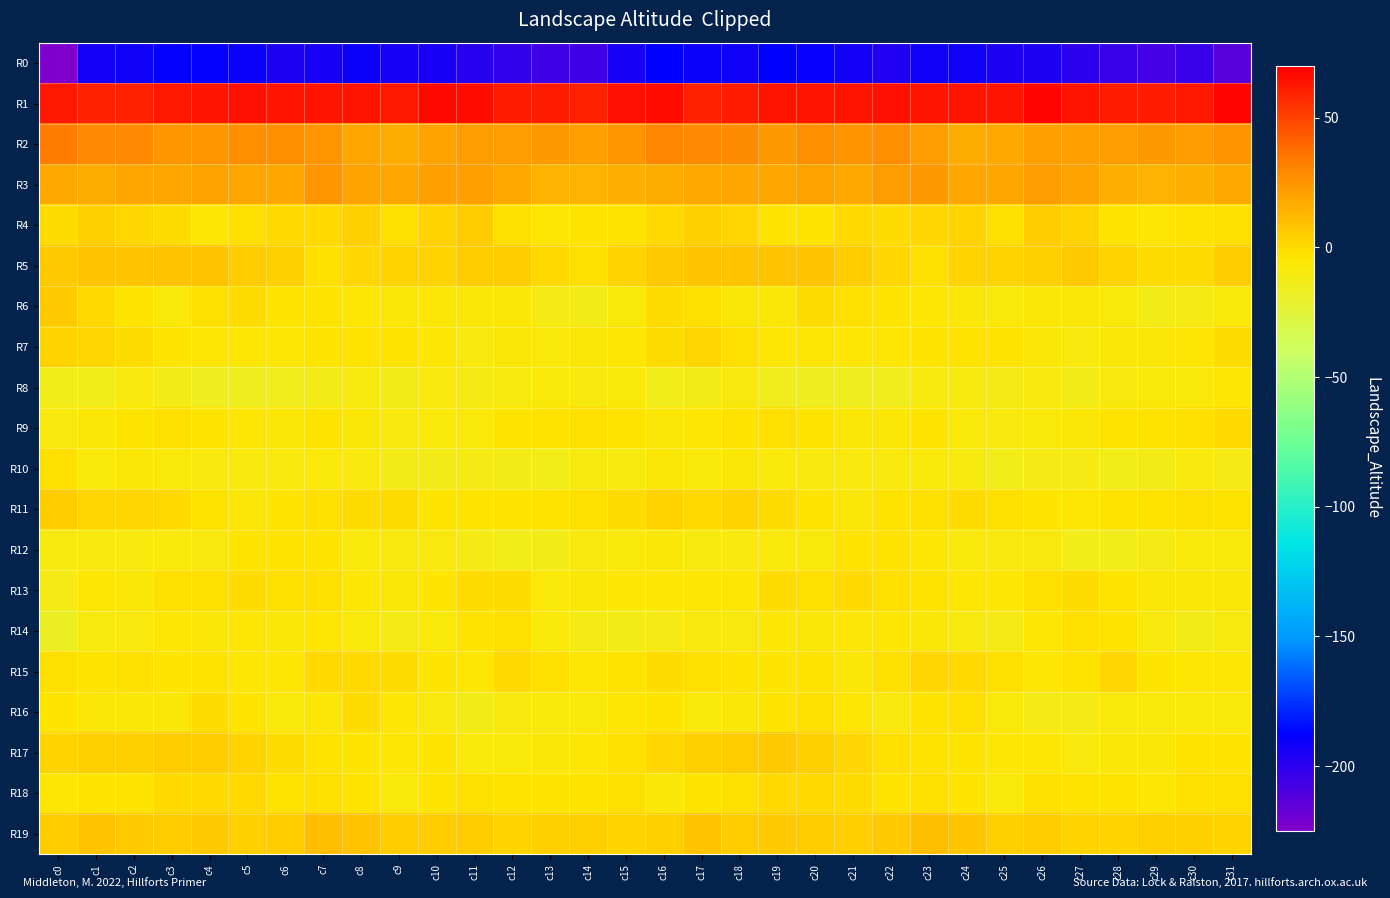

Reading right to left, what are all the values shown in this chart?

R0: c31=-213.3	c30=-203.4	c29=-206.8	c28=-203.9	c27=-200.8	c26=-195.9	c25=-195.1	c24=-192.0	c23=-191.9	c22=-196.4	c21=-192.8	c20=-189.9	c19=-187.4	c18=-191.6	c17=-191.4	c16=-187.1	c15=-194.1	c14=-205.7	c13=-206.3	c12=-202.5	c11=-199.3	c10=-194.8	c9=-194.7	c8=-191.0	c7=-194.1	c6=-195.9	c5=-190.9	c4=-189.0	c3=-188.4	c2=-192.3	c1=-192.8	c0=-224.3
R1: c31=68.8	c30=62.1	c29=61.8	c28=61.4	c27=64.0	c26=68.1	c25=64.0	c24=63.1	c23=63.7	c22=64.2	c21=64.2	c20=64.1	c19=63.4	c18=61.1	c17=59.7	c16=65.9	c15=65.2	c14=60.7	c13=61.8	c12=61.9	c11=66.1	c10=67.2	c9=62.6	c8=63.8	c7=63.7	c6=64.0	c5=64.6	c4=63.7	c3=62.9	c2=59.8	c1=60.7	c0=62.7
R2: c31=25.2	c30=22.0	c29=22.9	c28=22.6	c27=21.4	c26=21.4	c25=17.8	c24=16.8	c23=22.3	c22=26.3	c21=26.1	c20=26.6	c19=23.8	c18=28.0	c17=28.6	c16=30.8	c15=24.4	c14=21.4	c13=23.0	c12=22.2	c11=21.6	c10=20.3	c9=16.3	c8=18.7	c7=24.5	c6=26.4	c5=26.7	c4=25.1	c3=25.0	c2=28.5	c1=29.6	c0=33.3
R3: c31=17.5	c30=15.3	c29=14.0	c28=15.7	c27=19.7	c26=21.8	c25=19.0	c24=18.8	c23=23.2	c22=21.8	c21=17.5	c20=19.9	c19=19.0	c18=18.6	c17=17.2	c16=16.7	c15=14.7	c14=14.6	c13=13.7	c12=17.7	c11=21.2	c10=21.0	c9=18.1	c8=20.2	c7=24.2	c6=19.1	c5=18.4	c4=19.7	c3=18.8	c2=18.3	c1=16.8	c0=17.1
R4: c31=-2.5	c30=-3.3	c29=-5.0	c28=-4.5	c27=3.1	c26=4.8	c25=-1.7	c24=2.8	c23=1.8	c22=-0.4	c21=-0.1	c20=-4.4	c19=-3.9	c18=1.1	c17=3.6	c16=0.4	c15=-3.4	c14=-3.9	c13=-5.8	c12=-1.7	c11=5.3	c10=2.5	c9=-1.5	c8=4.1	c7=-0.2	c6=0.4	c5=-1.5	c4=-5.5	c3=-1.4	c2=1.5	c1=4.1	c0=-1.4
R5: c31=4.6	c30=-0.5	c29=-1.4	c28=2.8	c27=5.6	c26=3.5	c25=2.5	c24=2.9	c23=-1.7	c22=1.4	c21=4.5	c20=7.2	c19=8.6	c18=8.1	c17=7.4	c16=6.2	c15=2.3	c14=-2.0	c13=-0.1	c12=4.5	c11=5.2	c10=2.7	c9=3.1	c8=1.3	c7=-1.8	c6=3.5	c5=5.2	c4=8.0	c3=8.8	c2=7.3	c1=8.3	c0=5.9
R6: c31=-7.5	c30=-11.0	c29=-12.3	c28=-8.3	c27=-6.2	c26=-6.7	c25=-7.5	c24=-6.3	c23=-5.3	c22=-3.8	c21=-2.2	c20=-0.7	c19=-6.2	c18=-7.1	c17=-1.7	c16=-1.3	c15=-7.5	c14=-12.5	c13=-11.1	c12=-6.8	c11=-6.3	c10=-7.1	c9=-7.1	c8=-5.9	c7=-4.6	c6=-3.8	c5=-1.0	c4=-2.1	c3=-7.8	c2=-4.8	c1=0.7	c0=6.5
R7: c31=-1.0	c30=-5.4	c29=-7.0	c28=-7.1	c27=-8.4	c26=-7.1	c25=-3.6	c24=-3.1	c23=-3.8	c22=-5.0	c21=-5.8	c20=-5.8	c19=-5.3	c18=-1.8	c17=1.1	c16=-0.7	c15=-5.0	c14=-6.1	c13=-7.6	c12=-7.0	c11=-8.6	c10=-5.5	c9=-3.1	c8=-3.5	c7=-3.8	c6=-5.7	c5=-5.6	c4=-5.7	c3=-4.2	c2=-0.4	c1=1.6	c0=2.8
R8: c31=-4.9	c30=-7.9	c29=-7.8	c28=-8.5	c27=-12.3	c26=-8.6	c25=-11.2	c24=-10.5	c23=-10.4	c22=-14.4	c21=-16.0	c20=-15.9	c19=-14.4	c18=-8.8	c17=-11.9	c16=-13.9	c15=-8.2	c14=-8.6	c13=-7.4	c12=-10.1	c11=-11.5	c10=-8.4	c9=-12.2	c8=-9.6	c7=-11.8	c6=-15.1	c5=-16.0	c4=-15.7	c3=-12.3	c2=-8.8	c1=-13.8	c0=-13.0
R9: c31=-0.2	c30=-1.7	c29=-3.3	c28=-2.8	c27=-6.9	c26=-7.3	c25=-9.0	c24=-7.5	c23=-4.5	c22=-6.2	c21=-6.1	c20=-4.4	c19=-2.3	c18=-3.7	c17=-5.1	c16=-6.4	c15=-2.8	c14=-2.5	c13=-3.1	c12=-4.0	c11=-7.4	c10=-7.7	c9=-9.2	c8=-6.1	c7=-4.8	c6=-6.9	c5=-5.0	c4=-3.8	c3=-2.4	c2=-4.4	c1=-6.1	c0=-9.2
R10: c31=-11.7	c30=-9.1	c29=-12.8	c28=-13.2	c27=-11.8	c26=-11.8	c25=-13.3	c24=-10.3	c23=-7.5	c22=-8.4	c21=-9.5	c20=-9.2	c19=-8.3	c18=-6.3	c17=-7.9	c16=-7.1	c15=-9.7	c14=-9.9	c13=-13.9	c12=-12.4	c11=-11.1	c10=-12.7	c9=-12.8	c8=-8.8	c7=-7.5	c6=-9.2	c5=-9.3	c4=-9.2	c3=-7.2	c2=-7.0	c1=-7.2	c0=-2.5
R11: c31=-3.7	c30=-2.2	c29=-3.1	c28=-3.4	c27=-5.1	c26=-4.1	c25=-2.0	c24=-1.0	c23=-1.5	c22=-2.7	c21=-6.4	c20=-4.8	c19=-0.7	c18=2.2	c17=0.7	c16=3.2	c15=-0.4	c14=-2.5	c13=-3.3	c12=-3.8	c11=-4.7	c10=-3.8	c9=-1.2	c8=-1.3	c7=-1.6	c6=-4.1	c5=-6.6	c4=-3.2	c3=0.5	c2=1.8	c1=1.5	c0=5.3
R12: c31=-7.3	c30=-8.3	c29=-11.1	c28=-13.8	c27=-13.2	c26=-9.4	c25=-8.7	c24=-8.2	c23=-5.4	c22=-3.6	c21=-3.4	c20=-7.5	c19=-8.3	c18=-8.5	c17=-9.5	c16=-6.1	c15=-7.8	c14=-9.1	c13=-12.6	c12=-13.8	c11=-11.5	c10=-9.1	c9=-8.8	c8=-7.6	c7=-4.5	c6=-3.3	c5=-4.5	c4=-8.6	c3=-8.0	c2=-9.4	c1=-8.4	c0=-9.9
R13: c31=-6.2	c30=-6.1	c29=-7.1	c28=-3.7	c27=-0.4	c26=-2.6	c25=-5.9	c24=-6.0	c23=-3.1	c22=-2.2	c21=0.0	c20=-2.5	c19=-1.1	c18=-5.7	c17=-5.4	c16=-5.6	c15=-6.0	c14=-6.4	c13=-7.4	c12=-1.2	c11=-0.8	c10=-3.9	c9=-6.6	c8=-4.9	c7=-2.5	c6=-1.5	c5=-0.3	c4=-2.4	c3=-2.1	c2=-6.4	c1=-5.8	c0=-11.7
R14: c31=-10.6	c30=-12.1	c29=-8.9	c28=-3.5	c27=-2.3	c26=-5.6	c25=-10.8	c24=-9.7	c23=-6.3	c22=-6.0	c21=-6.1	c20=-6.6	c19=-5.5	c18=-8.4	c17=-8.8	c16=-11.4	c15=-12.0	c14=-11.6	c13=-7.4	c12=-1.8	c11=-3.3	c10=-7.6	c9=-11.7	c8=-8.0	c7=-5.9	c6=-6.2	c5=-6.0	c4=-6.4	c3=-6.0	c2=-8.7	c1=-10.7	c0=-17.4
R15: c31=-6.0	c30=-6.0	c29=-4.1	c28=1.1	c27=-3.4	c26=-5.6	c25=-1.9	c24=-0.0	c23=1.3	c22=-2.3	c21=-7.0	c20=-3.2	c19=-4.2	c18=-2.8	c17=-2.6	c16=-0.7	c15=-3.5	c14=-6.0	c13=-2.0	c12=0.7	c11=-5.7	c10=-4.1	c9=-1.2	c8=0.7	c7=0.6	c6=-5.0	c5=-5.9	c4=-3.0	c3=-4.4	c2=-2.0	c1=-3.1	c0=-2.0
R16: c31=-8.2	c30=-7.6	c29=-8.2	c28=-8.0	c27=-11.1	c26=-10.9	c25=-7.4	c24=-2.1	c23=-3.6	c22=-8.8	c21=-5.4	c20=-2.1	c19=-4.0	c18=-6.8	c17=-7.3	c16=-4.2	c15=-5.4	c14=-8.1	c13=-8.2	c12=-8.7	c11=-12.0	c10=-9.5	c9=-5.9	c8=-1.1	c7=-6.7	c6=-7.5	c5=-4.5	c4=-1.4	c3=-6.1	c2=-6.8	c1=-6.7	c0=-4.0
R17: c31=-4.2	c30=-3.2	c29=-7.0	c28=-6.2	c27=-9.1	c26=-5.6	c25=-4.9	c24=-4.5	c23=-3.4	c22=-1.8	c21=1.2	c20=3.7	c19=5.5	c18=4.7	c17=3.5	c16=1.6	c15=-1.5	c14=-5.0	c13=-6.8	c12=-7.4	c11=-8.1	c10=-4.7	c9=-5.7	c8=-3.8	c7=-3.2	c6=-0.5	c5=2.1	c4=4.7	c3=5.4	c2=3.8	c1=4.2	c0=2.1
R18: c31=-2.3	c30=-1.6	c29=-6.1	c28=-2.6	c27=-2.8	c26=-2.2	c25=-7.8	c24=-4.8	c23=-1.9	c22=-3.0	c21=-1.2	c20=0.6	c19=0.5	c18=-2.3	c17=-4.1	c16=-6.9	c15=-2.5	c14=-4.1	c13=-4.9	c12=-2.6	c11=-1.7	c10=-4.4	c9=-8.0	c8=-3.3	c7=-1.7	c6=-3.3	c5=0.1	c4=0.7	c3=-0.2	c2=-3.3	c1=-4.1	c0=-5.2
R19: c31=2.8	c30=3.6	c29=4.1	c28=3.1	c27=3.1	c26=4.9	c25=4.2	c24=7.5	c23=9.2	c22=6.5	c21=3.3	c20=4.9	c19=5.9	c18=4.5	c17=8.3	c16=4.0	c15=2.2	c14=3.4	c13=4.0	c12=2.7	c11=4.4	c10=4.3	c9=5.1	c8=8.5	c7=9.2	c6=4.8	c5=3.3	c4=6.1	c3=4.8	c2=5.6	c1=8.7	c0=5.2